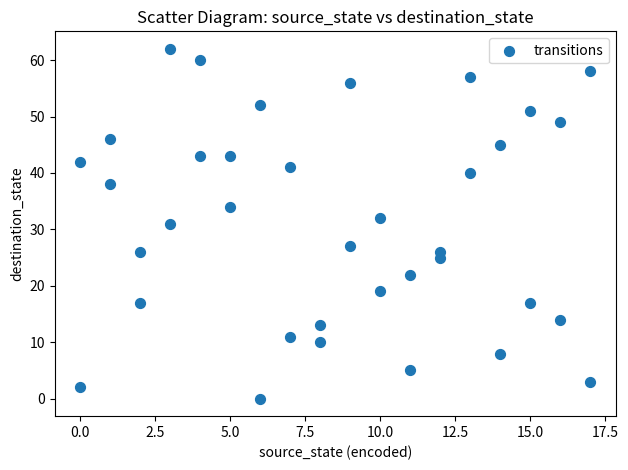

What is the range of X values (max minus min)?

17